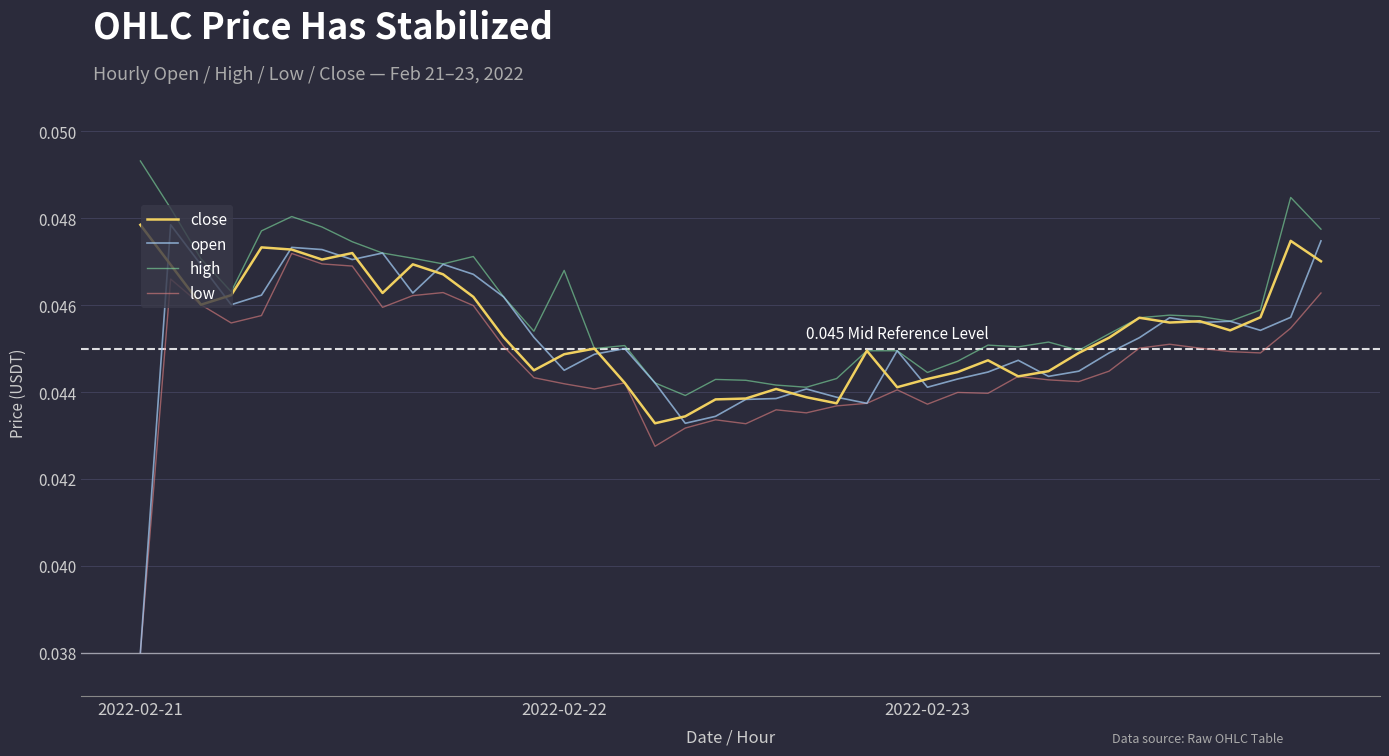

True or false: low and high intersect in this chart.

False